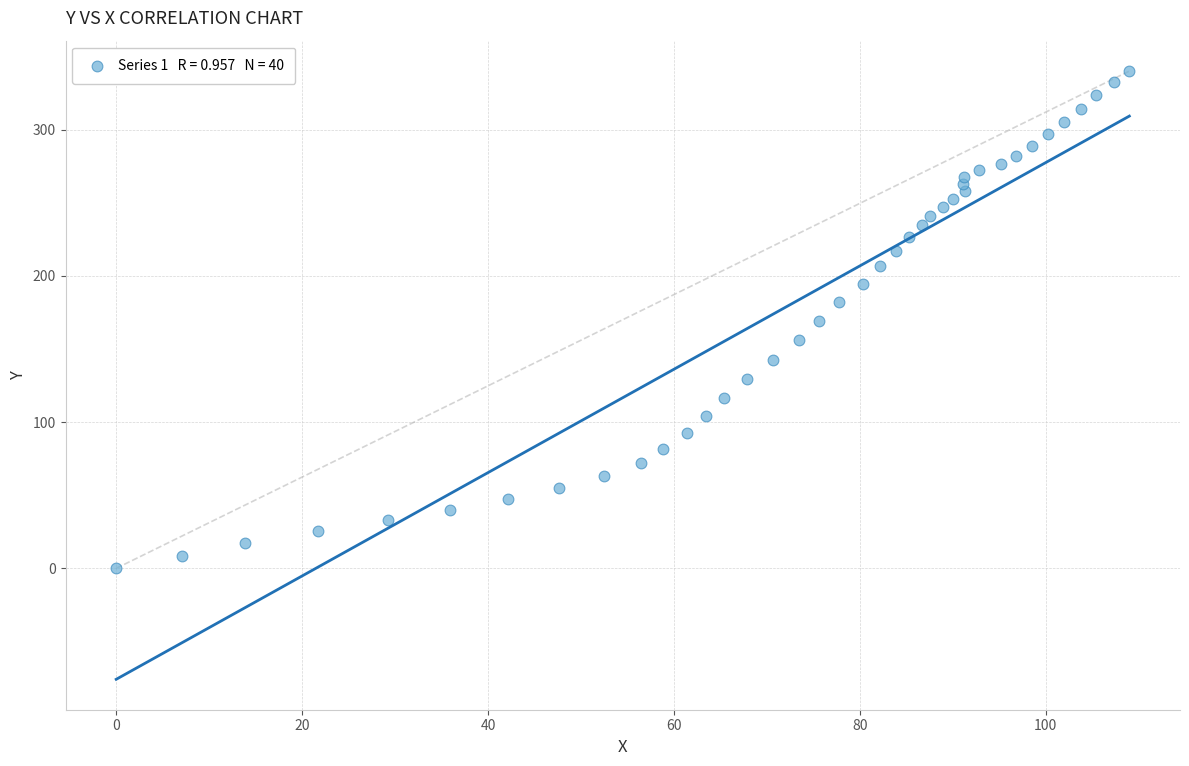

What is the range of X values (max minus min)?

109.0